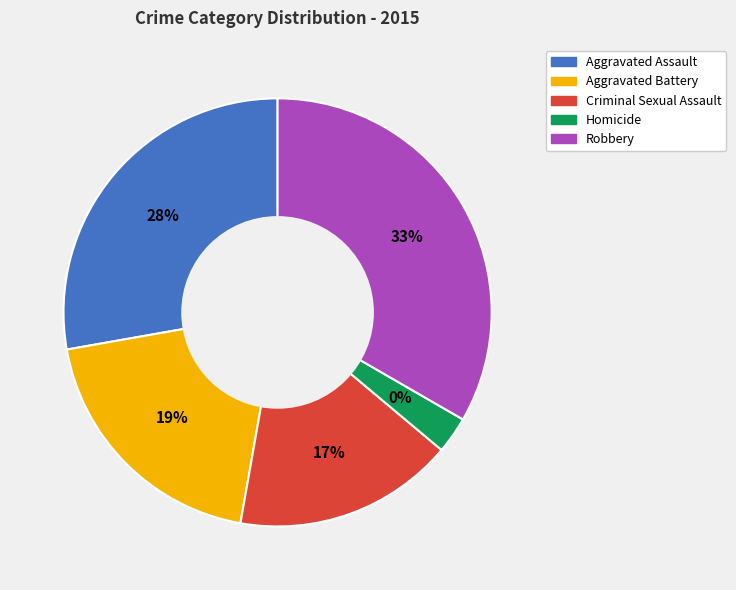

Is there any slice that represents more than half of the pie?

No